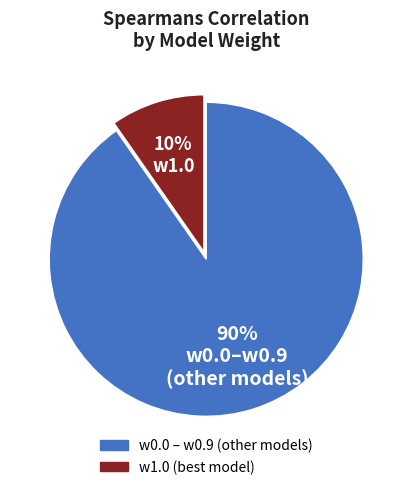

To the nearest percent, what is the average slice percentage?

50%